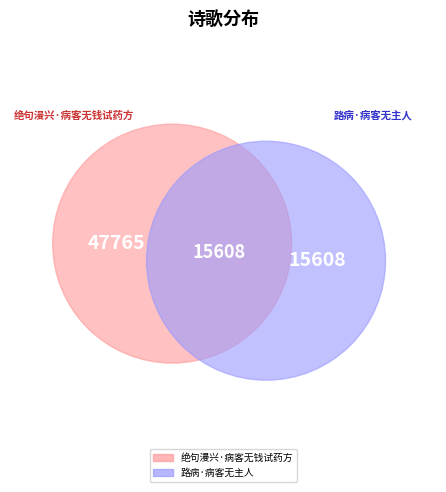

Does 路病·病客无主人 represent more than half of the total?

No